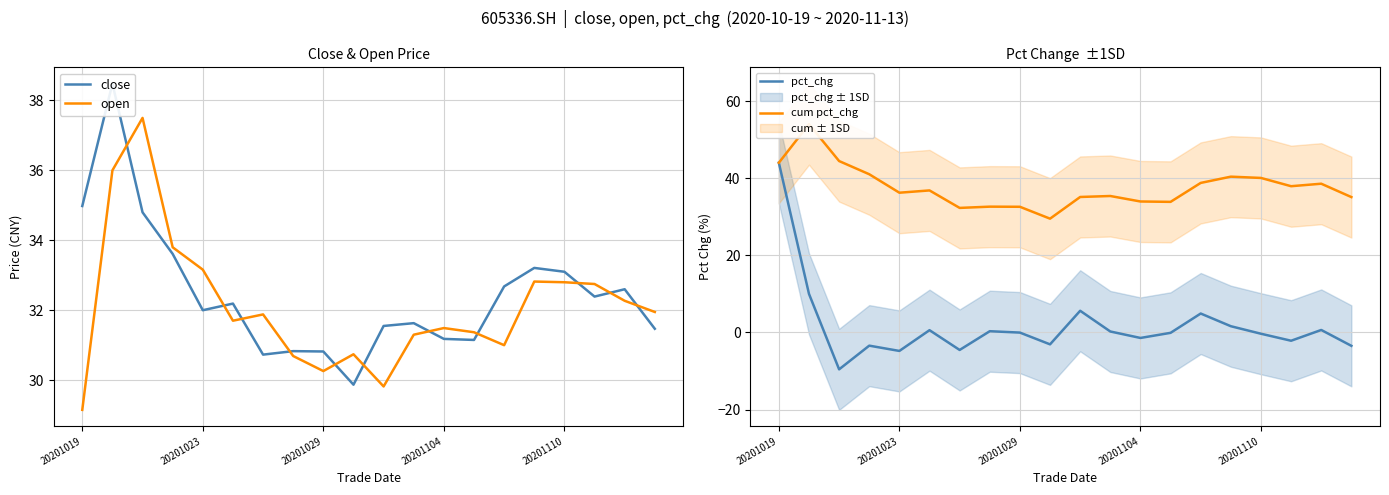

How many data points does each series have?

20